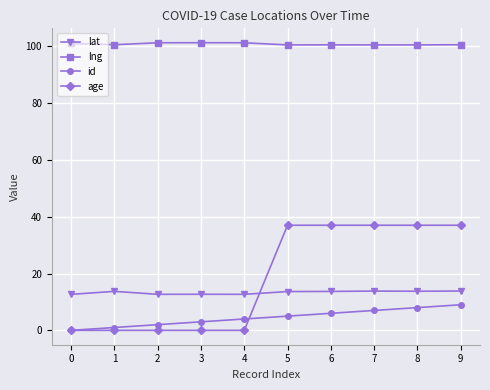

Does the chart display data point markers on the line(s)?

Yes